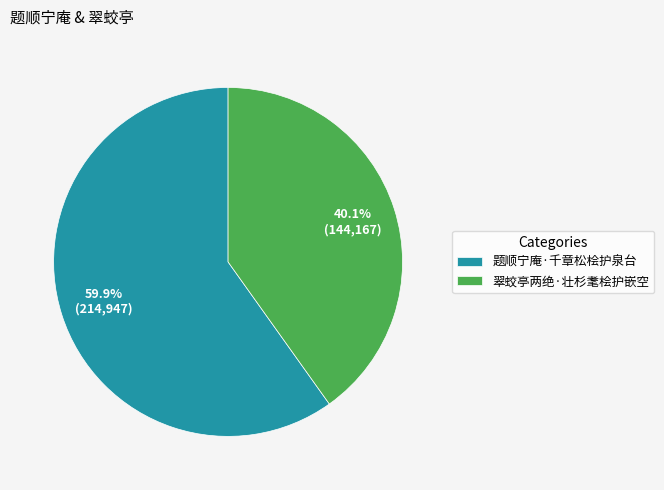

Which category has the biggest portion of the pie?

题顺宁庵·千章松桧护泉台